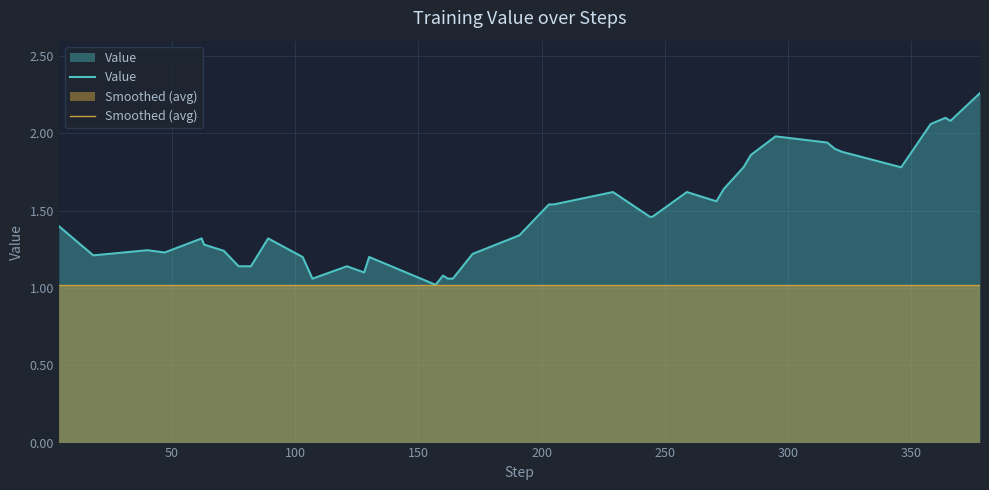

At how many categories does at least one series exceed 1?

40